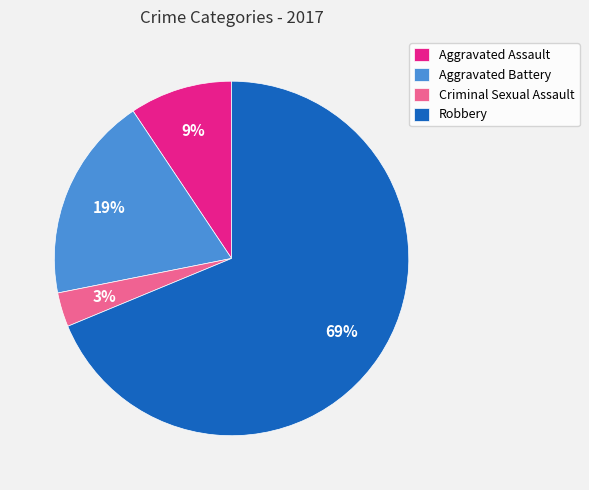

Which category has the smallest portion of the pie?

Criminal Sexual Assault